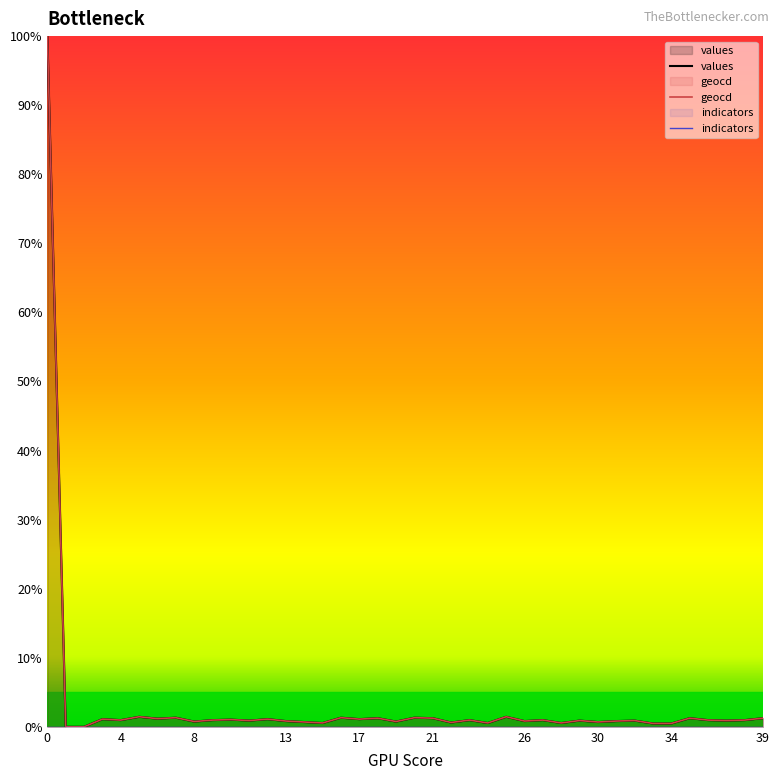

True or false: geocd has a value of 1.3 at 39.

True